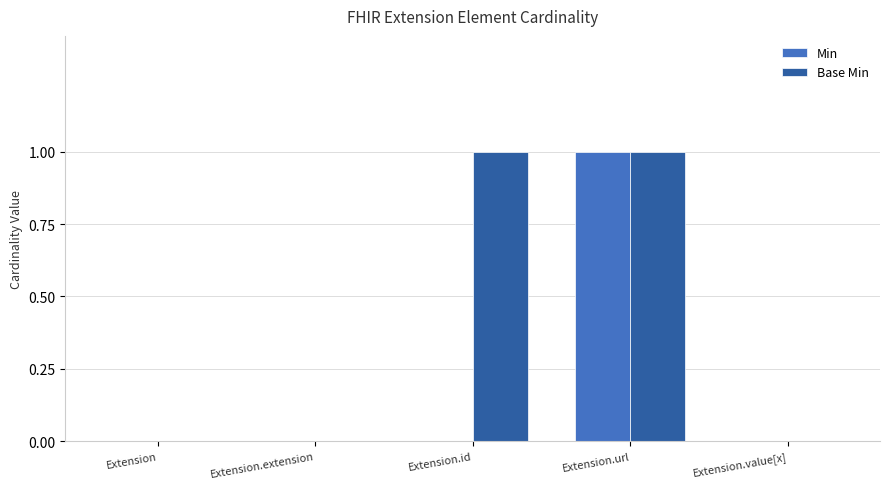

Count the number of data series in this chart.

2